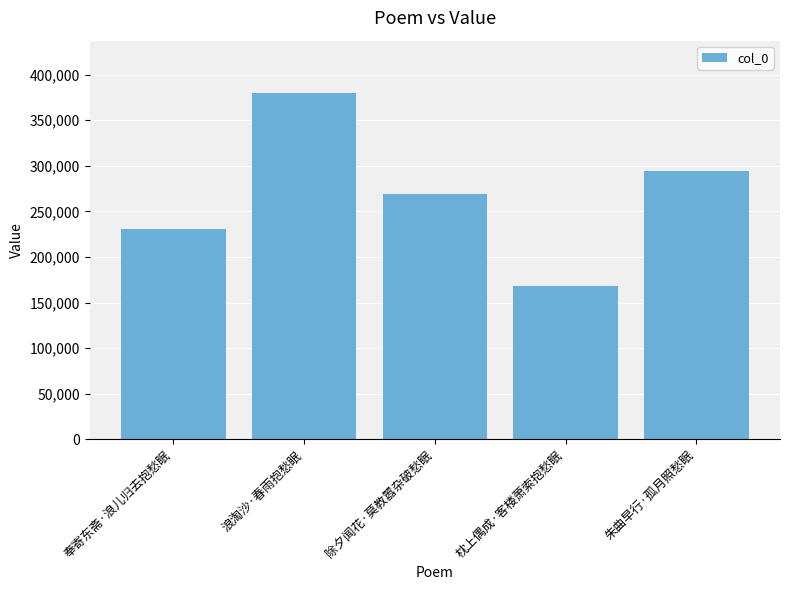

Reading right to left, transcribe all the data shown in this chart.

朱曲早行·孤月照愁眠=294276	枕上偶成·客楼萧索抱愁眠=168147	除夕闻花·莫教嚣杂破愁眠=269048	浪淘沙·春雨抱愁眠=380266	奉寄东斋·浪儿归去抱愁眠=231175